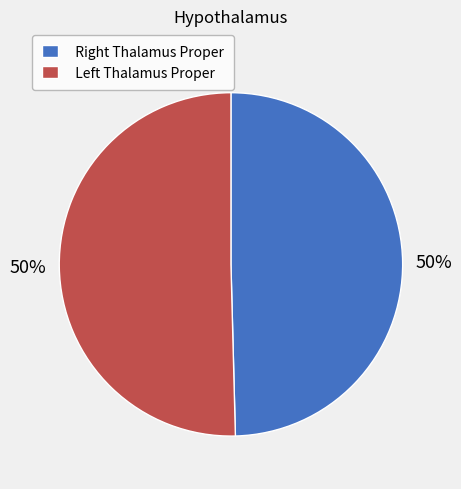

To the nearest percent, what is the average slice percentage?

50%